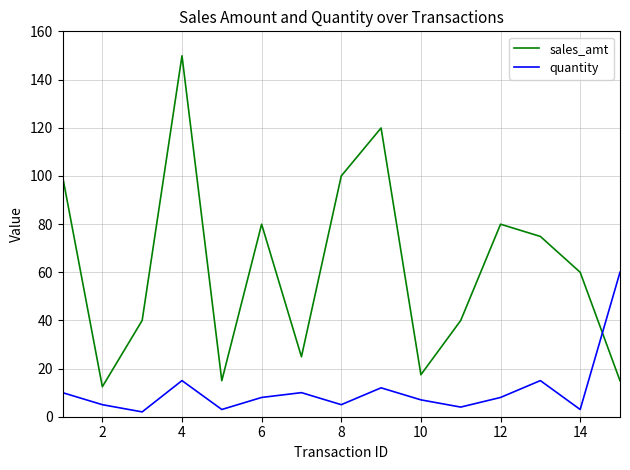

After their last crossing, which series has the higher values: quantity or sales_amt?

quantity